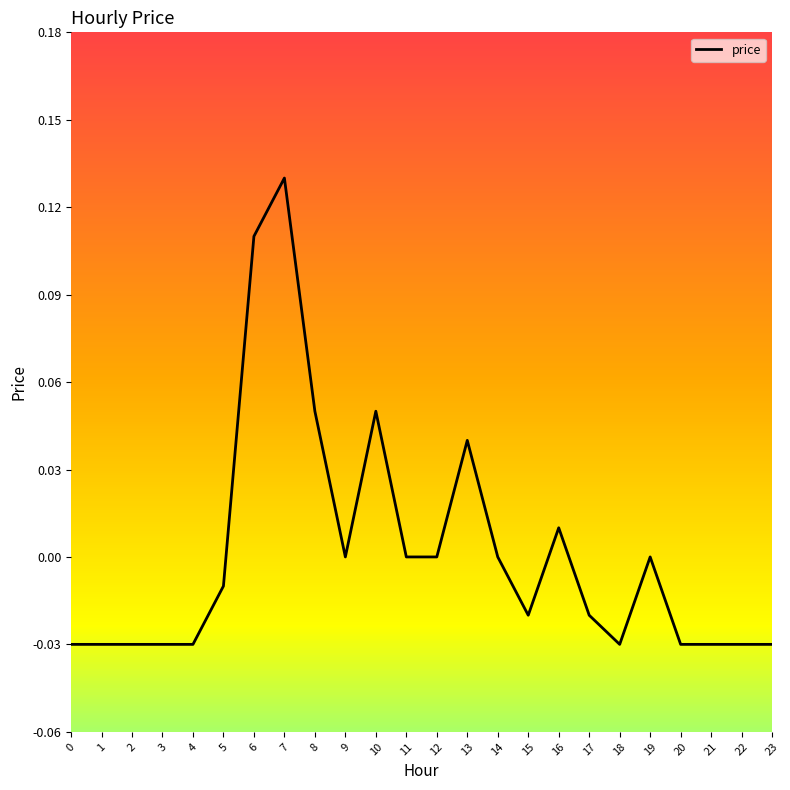

How many lines are shown in the chart?

1